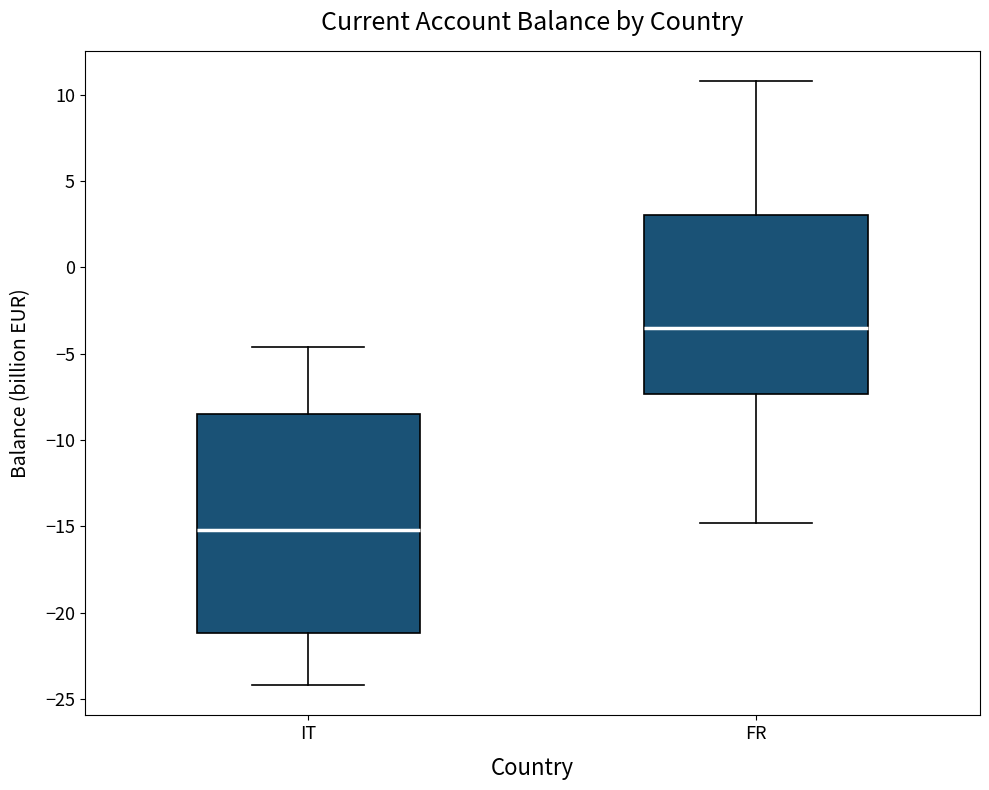

Reading left to right, read every box against the y-axis: the position of its median line, the range the box covers, and the ends of its whiskers. The values are not printed on the chart, so give them approximately, as read against the axis.

IT: median -15.0, box -21.0 to -8.5, whiskers -24.0 to -4.5
FR: median -3.5, box -7.5 to 3.0, whiskers -15.0 to 11.0